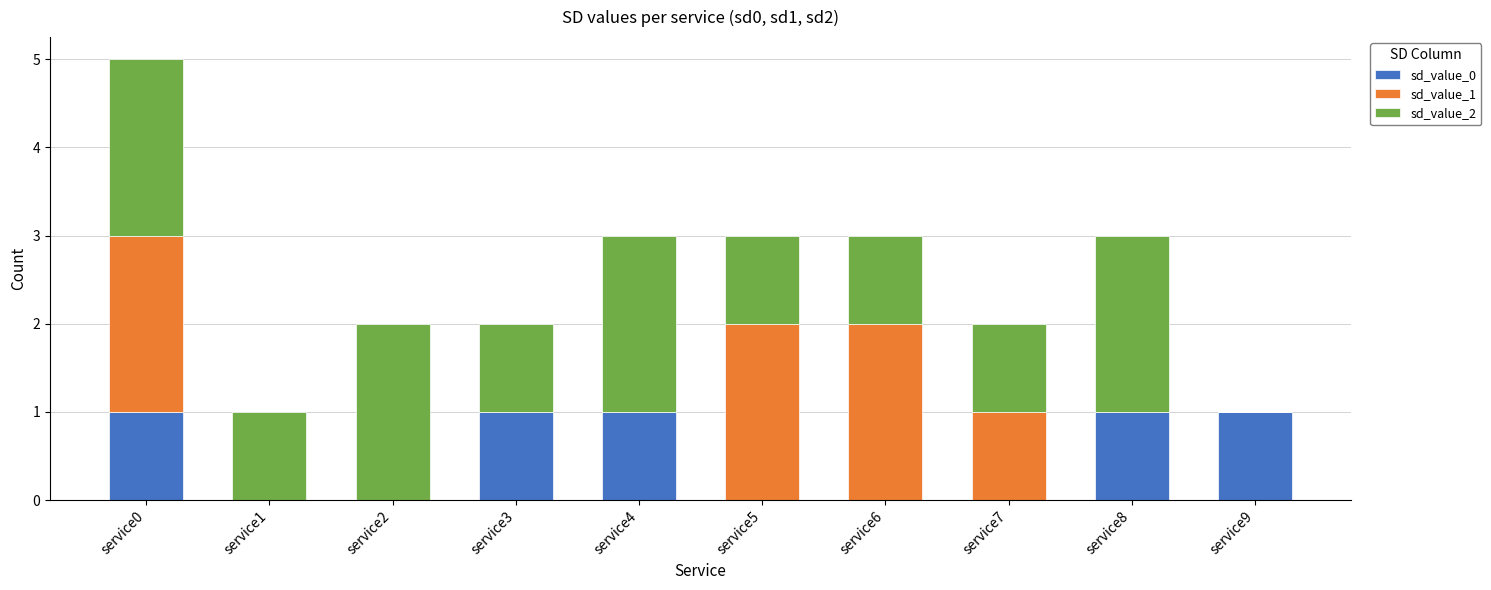

At which category is the sum across all series the highest?

service0